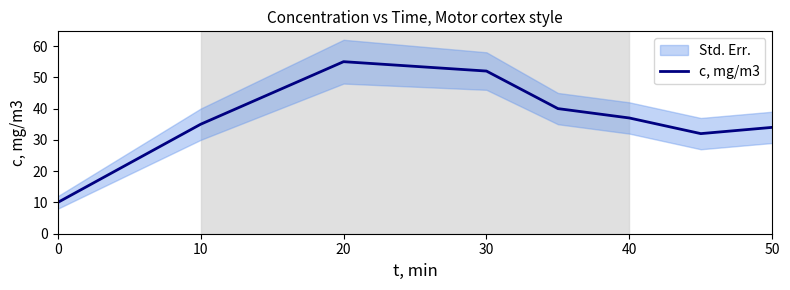

What is the greatest value displayed?

55